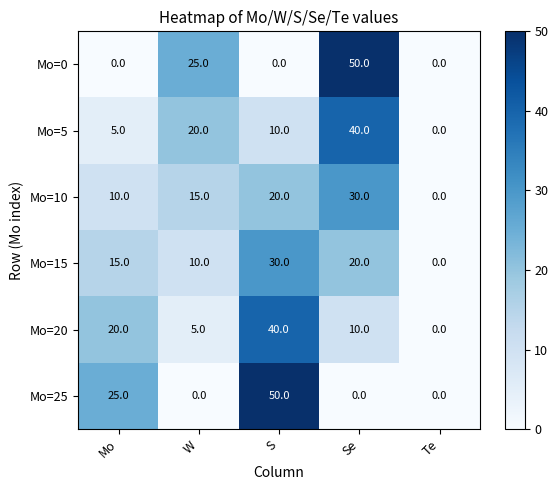

List the labels in order of Mo=20 value, smallest first.

Te, W, Se, Mo, S